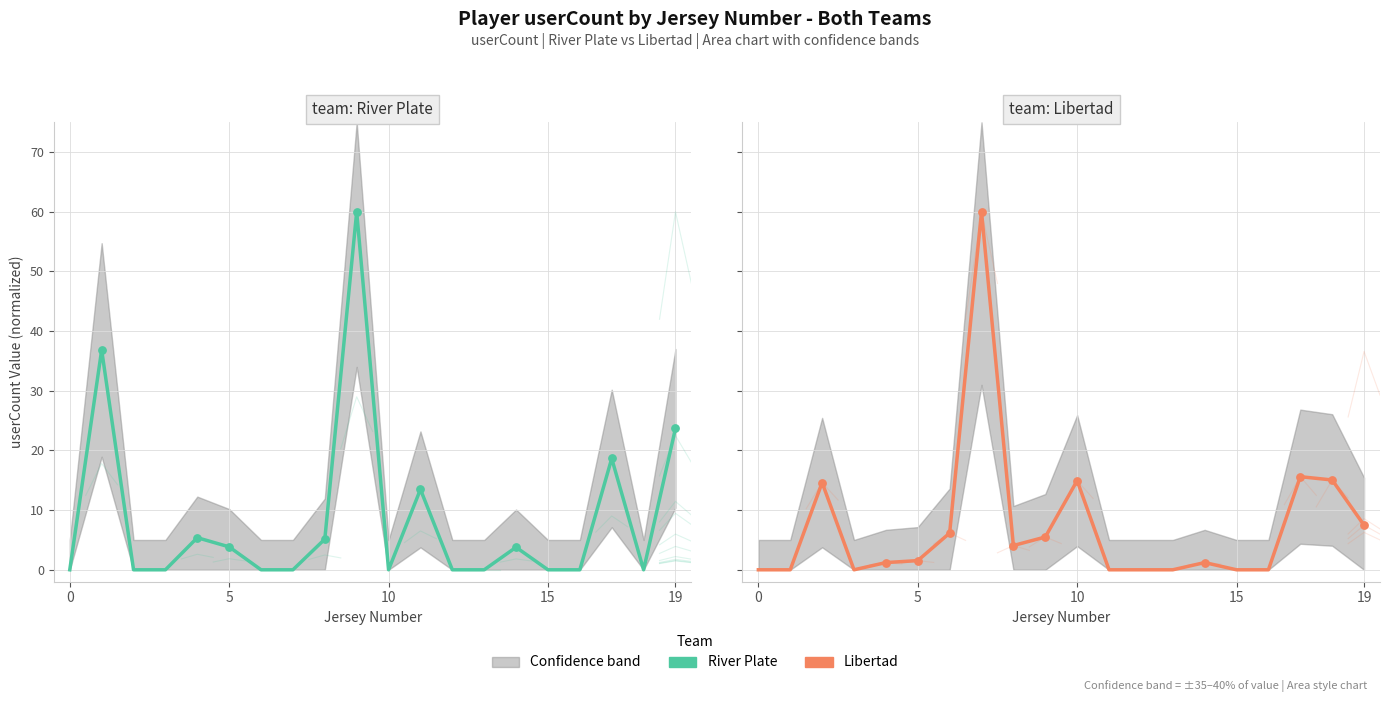

Which series has the widest spread of Y values?

River Plate